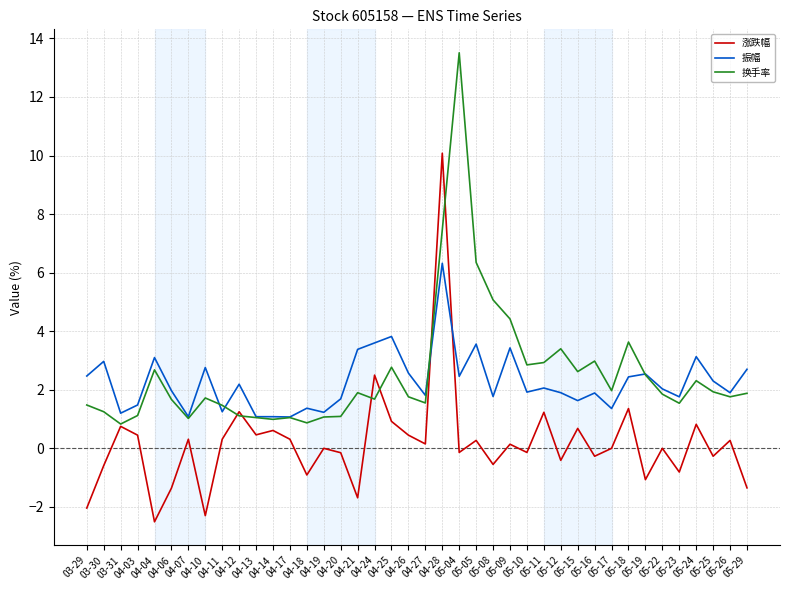

Which series ends up on top after the final intersection of 涨跌幅 and 振幅?

振幅